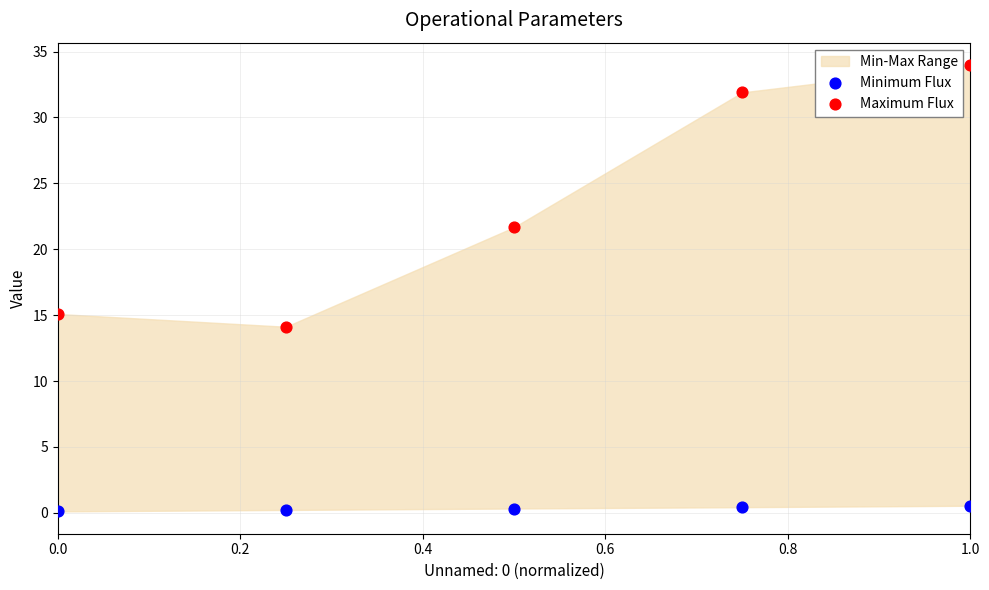

Across all series, what Y value is closest to 17?

15.1